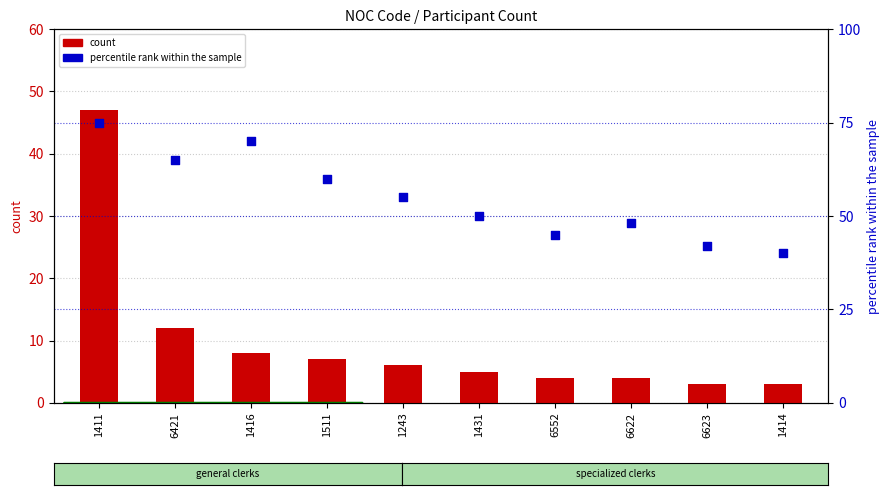

At how many categories does at least one series exceed 24?

10